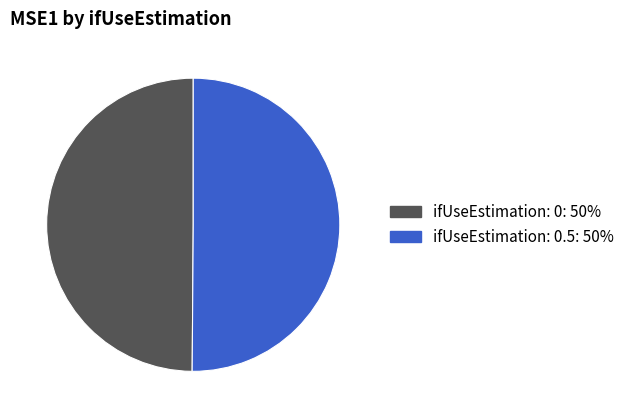

Which slice is the largest?

0.5